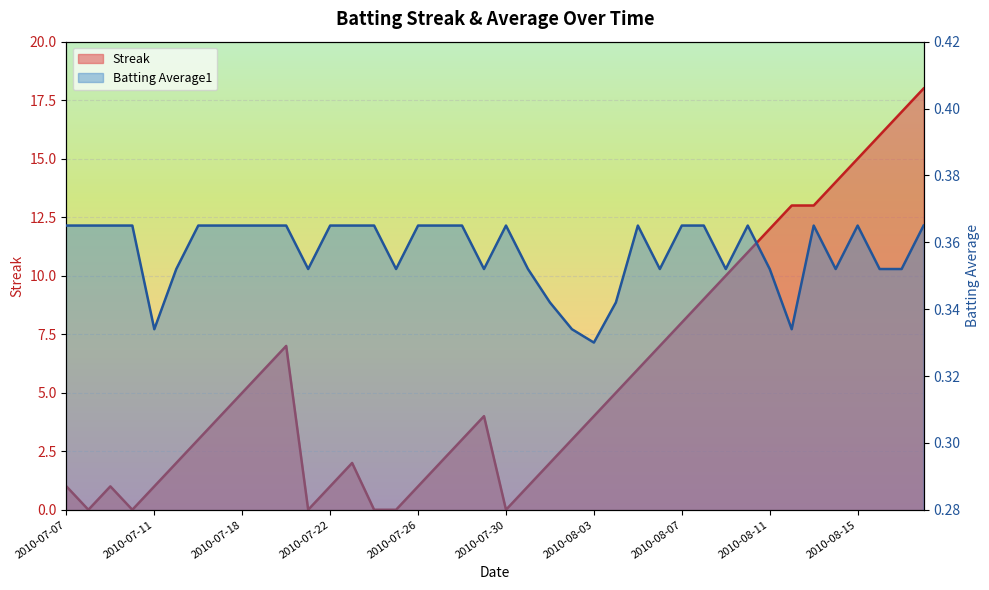

Reading left to right, extract all data points from this chart.

Streak: 1.0	0.0	1.0	0.0	1.0	2.0	3.0	4.0	5.0	6.0	7.0	0.0	1.0	2.0	0.0	0.0	1.0	2.0	3.0	4.0	0.0	1.0	2.0	3.0	4.0	5.0	6.0	7.0	8.0	9.0	10.0	11.0	12.0	13.0	13.0	14.0	15.0	16.0	17.0	18.0
Batting Average1: 0.4	0.4	0.4	0.4	0.3	0.4	0.4	0.4	0.4	0.4	0.4	0.4	0.4	0.4	0.4	0.4	0.4	0.4	0.4	0.4	0.4	0.4	0.3	0.3	0.3	0.3	0.4	0.4	0.4	0.4	0.4	0.4	0.4	0.3	0.4	0.4	0.4	0.4	0.4	0.4